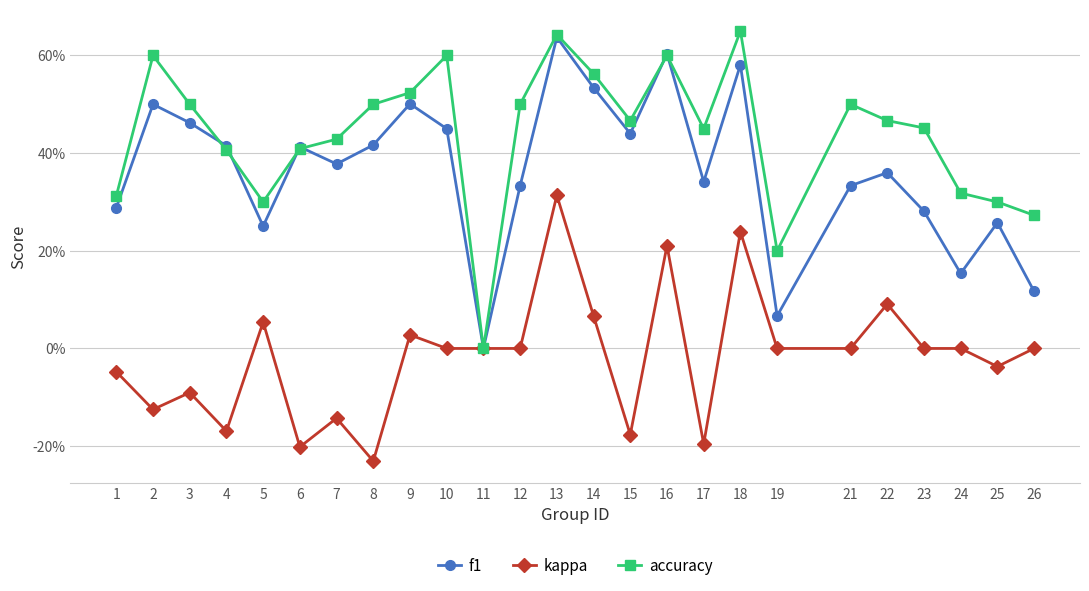

What are all the series names shown in the legend?

f1, kappa, accuracy